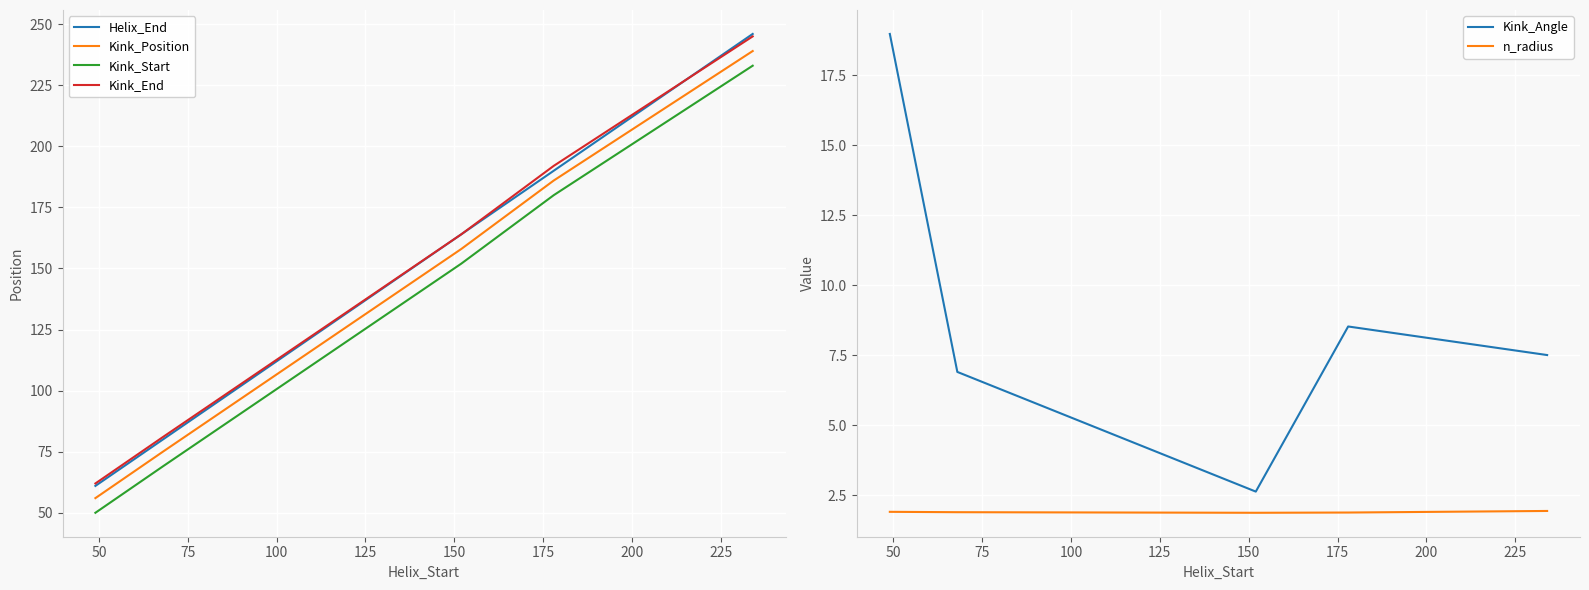

What is the sum of all Helix_End values?

741